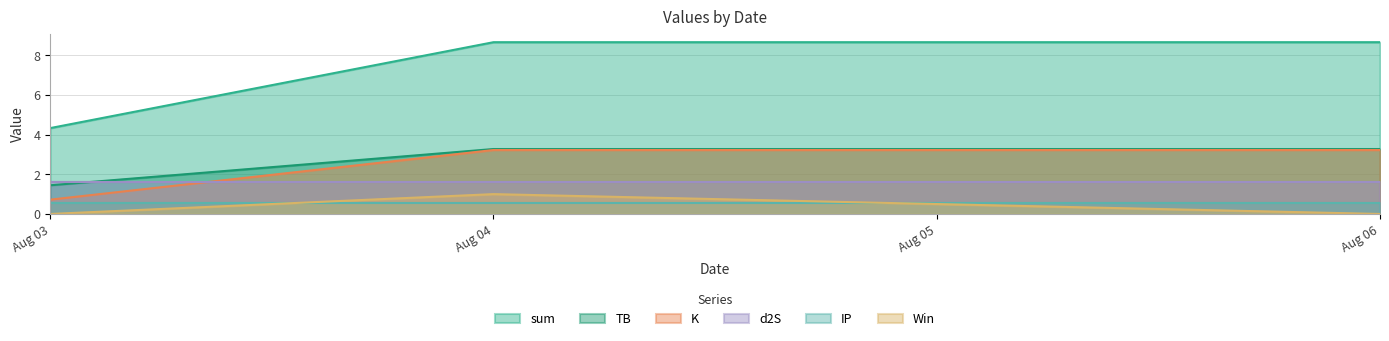

How many categories are shown in the chart?

3